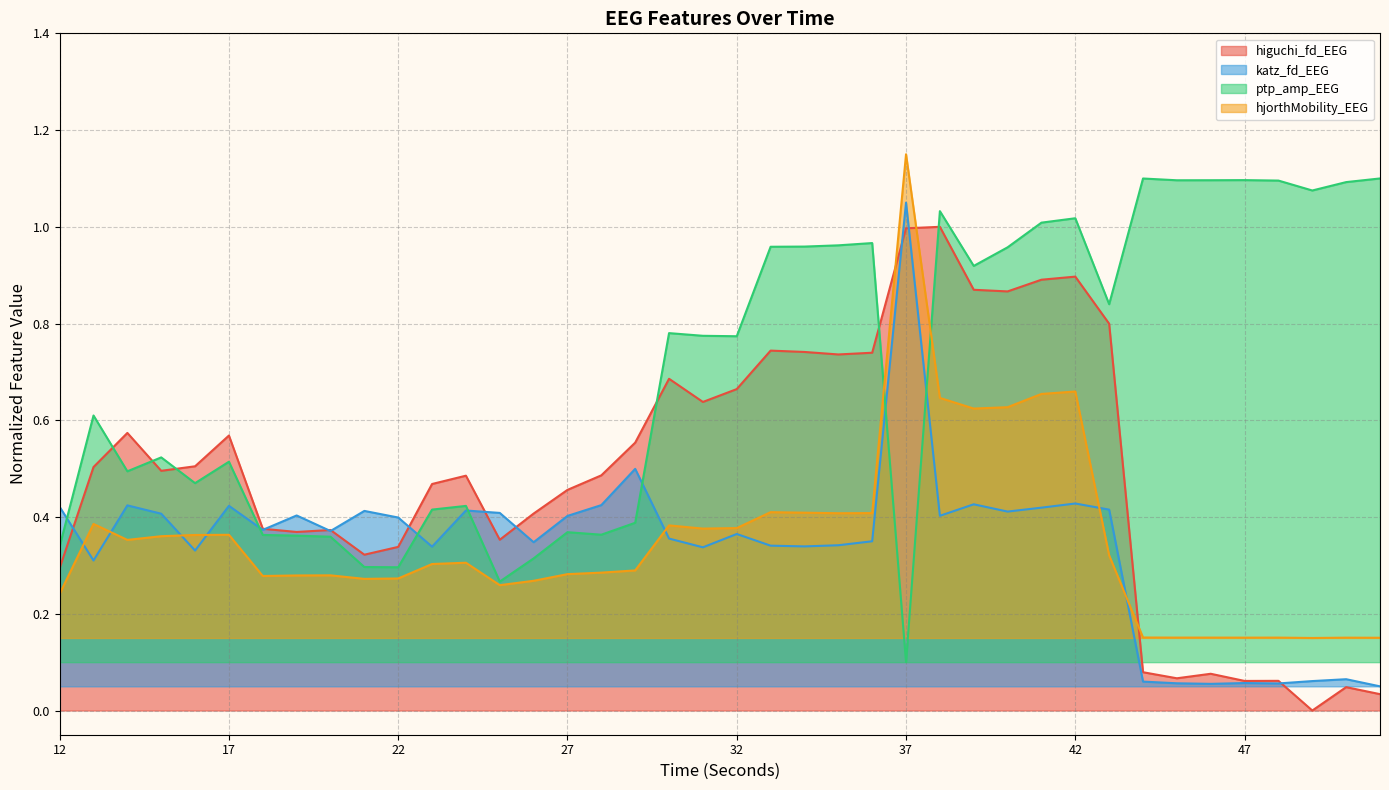

Where do hjorthMobility_EEG and katz_fd_EEG first cross each other?

12 and 13